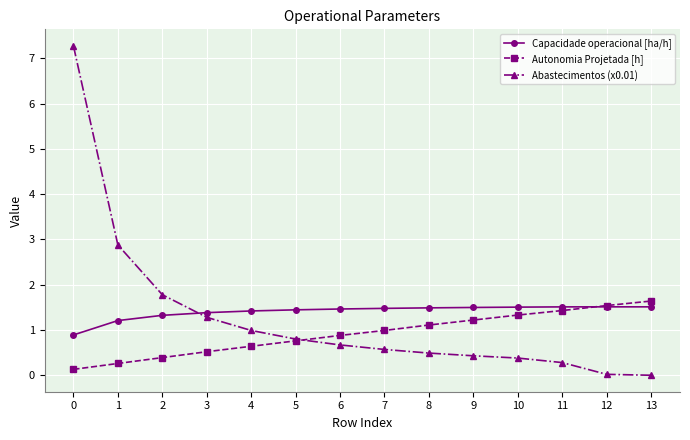

Is it true that Autonomia Projetada [h] equals 0.3 at 1?

True